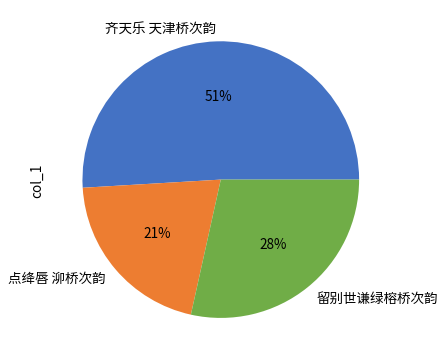

Which category has the smallest portion of the pie?

点绛唇 泖桥次韵